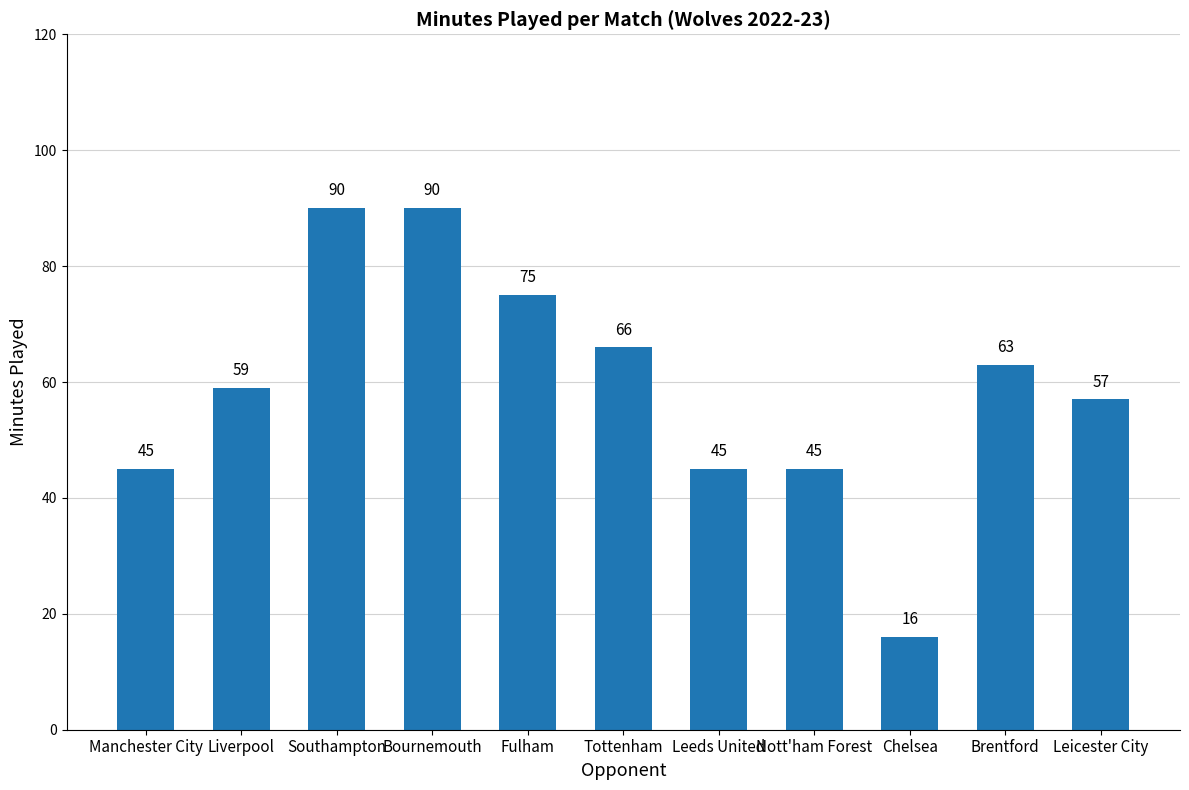

Count the number of categories in the chart.

11